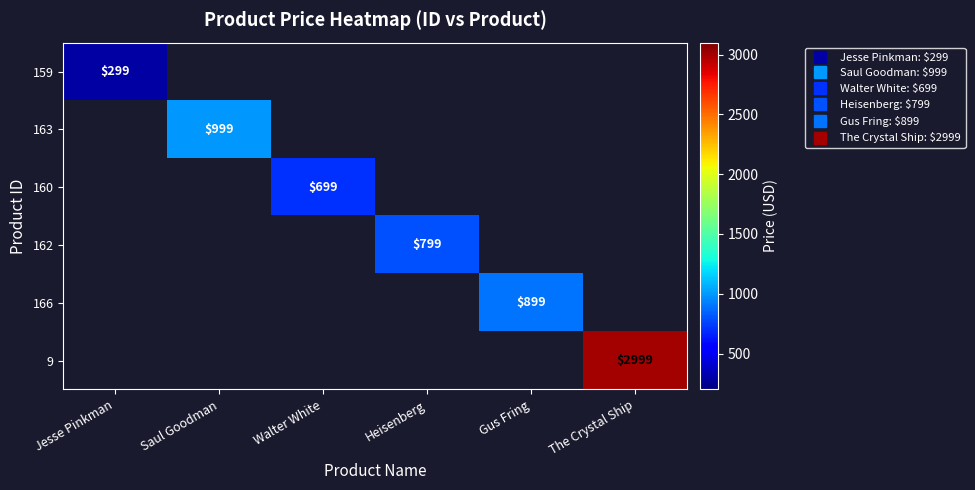

Which label corresponds to the smallest value in the chart?

Jesse Pinkman